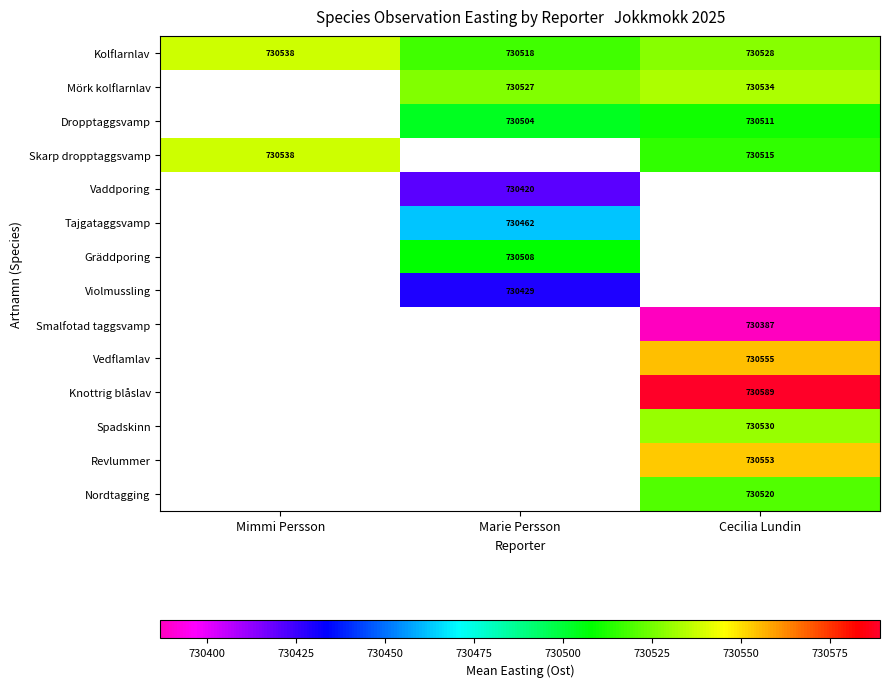

The Mörk kolflarnlav series shows 439765 at Cecilia Lundin. True or false?

False